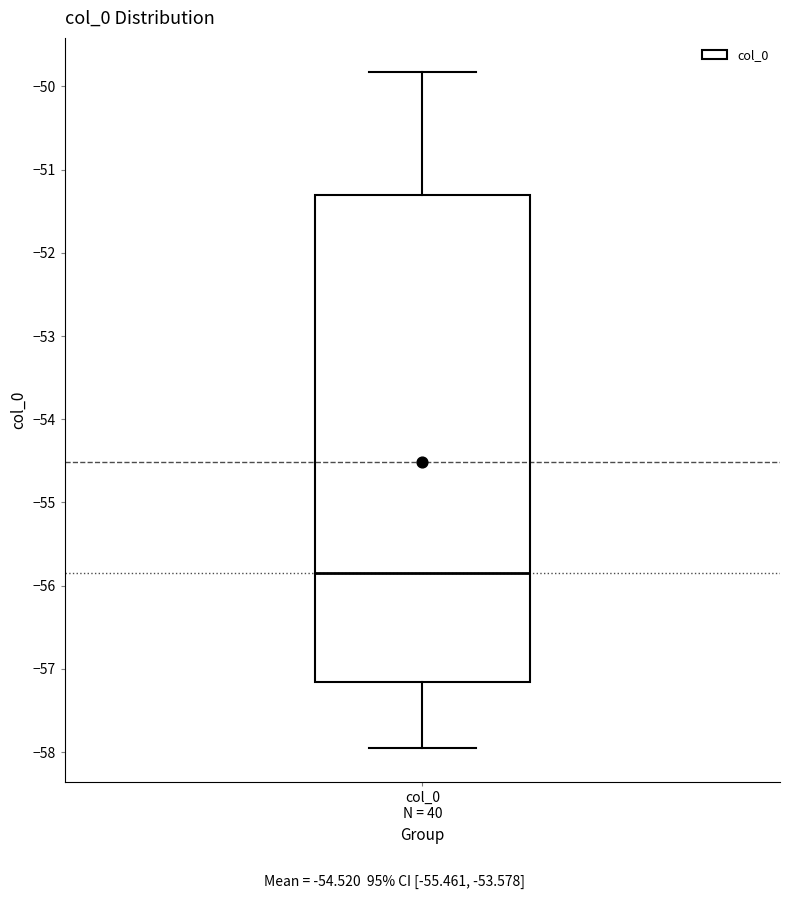

Transcribe this box plot: give where the median line is, the range the box spans, and where the two whiskers end, as read against the y-axis. The values are not printed on the chart, so give them approximately, as read against the axis.

median -55.9, box -57.2 to -51.3, whiskers -58.0 to -49.8